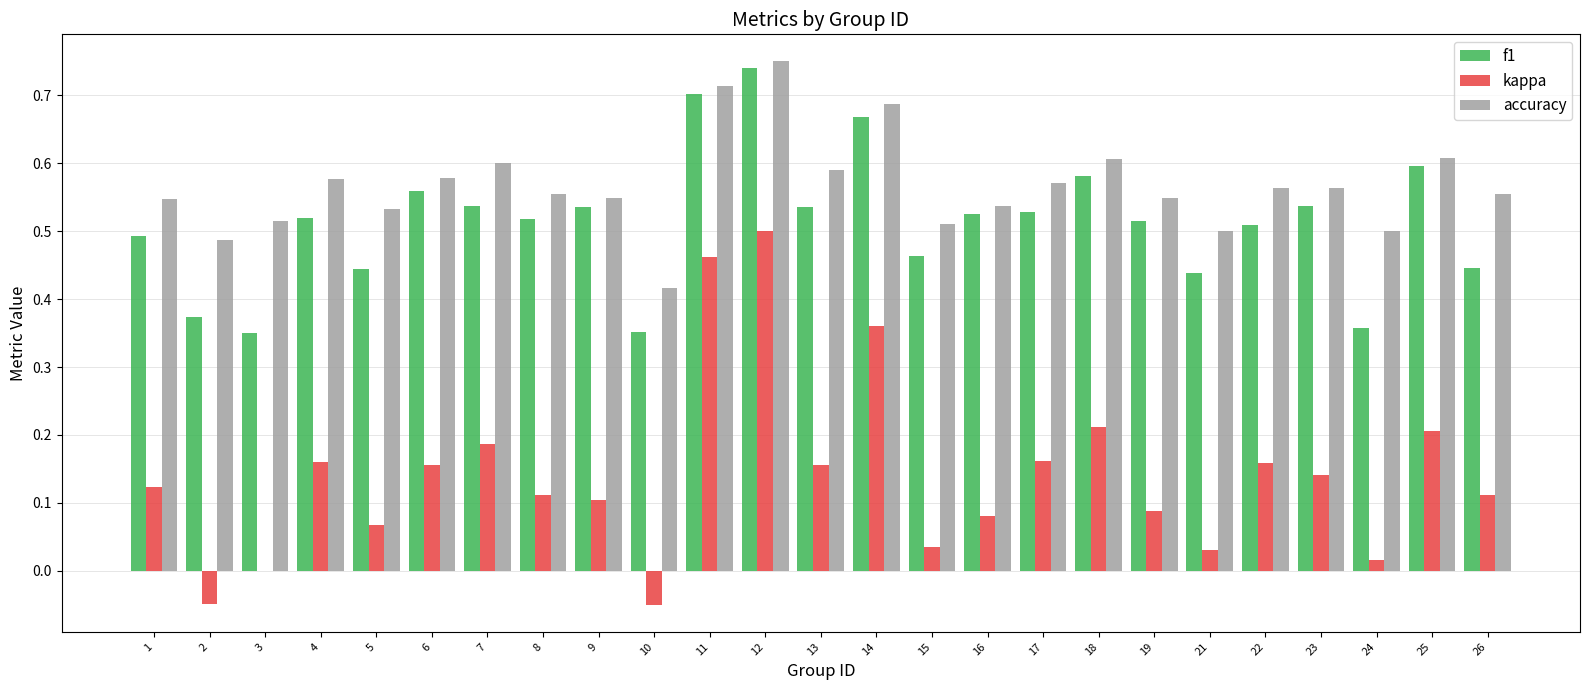

Which label corresponds to the largest value in the chart?

12